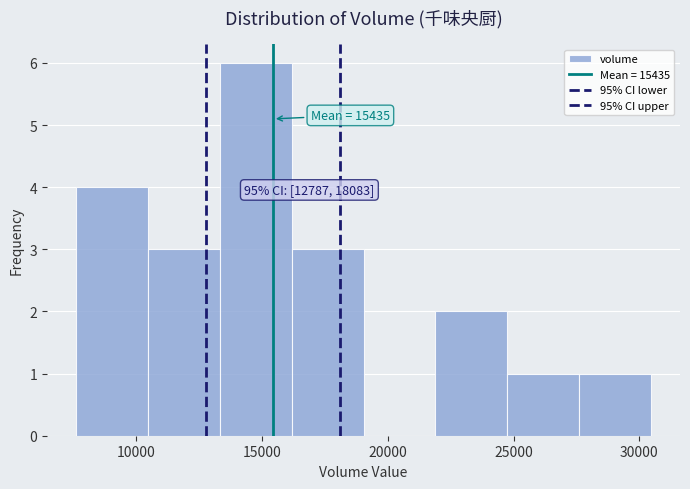

Over which range of the x-axis is the bar tallest?

13500 to 16000